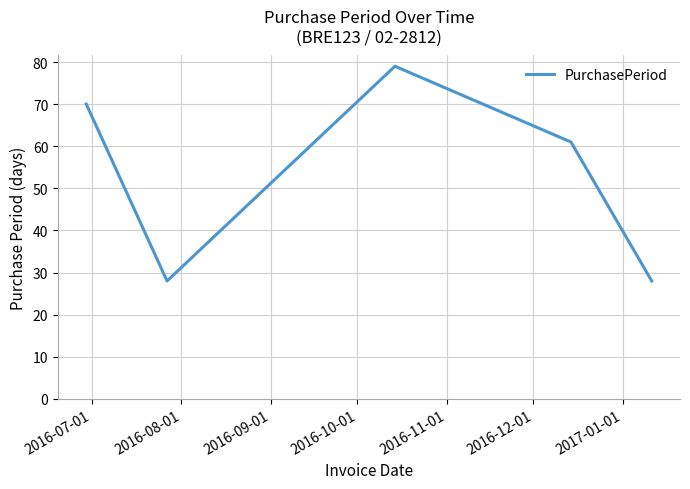

What is the maximum value shown in the chart?

79